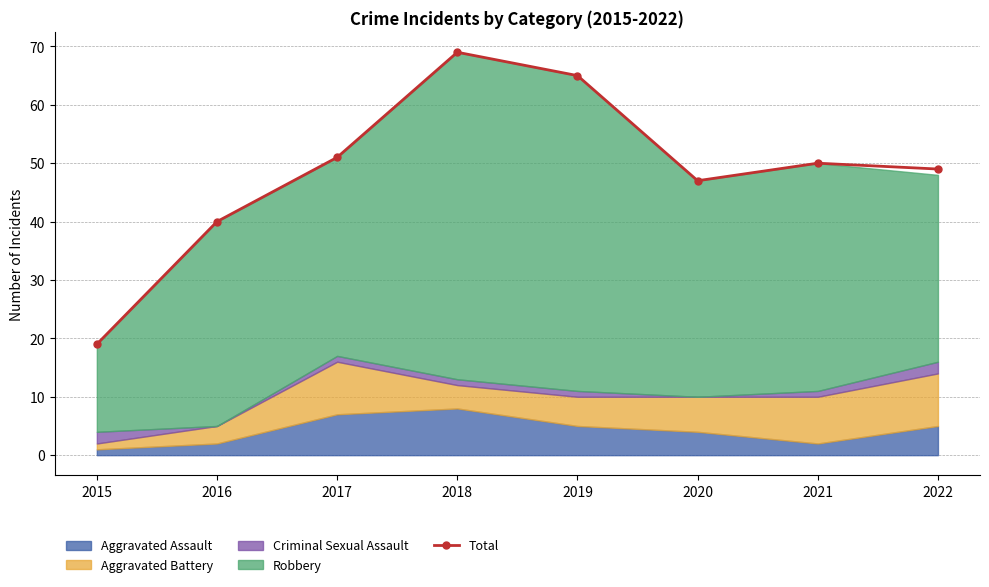

Where does the data first go above 50?

2017